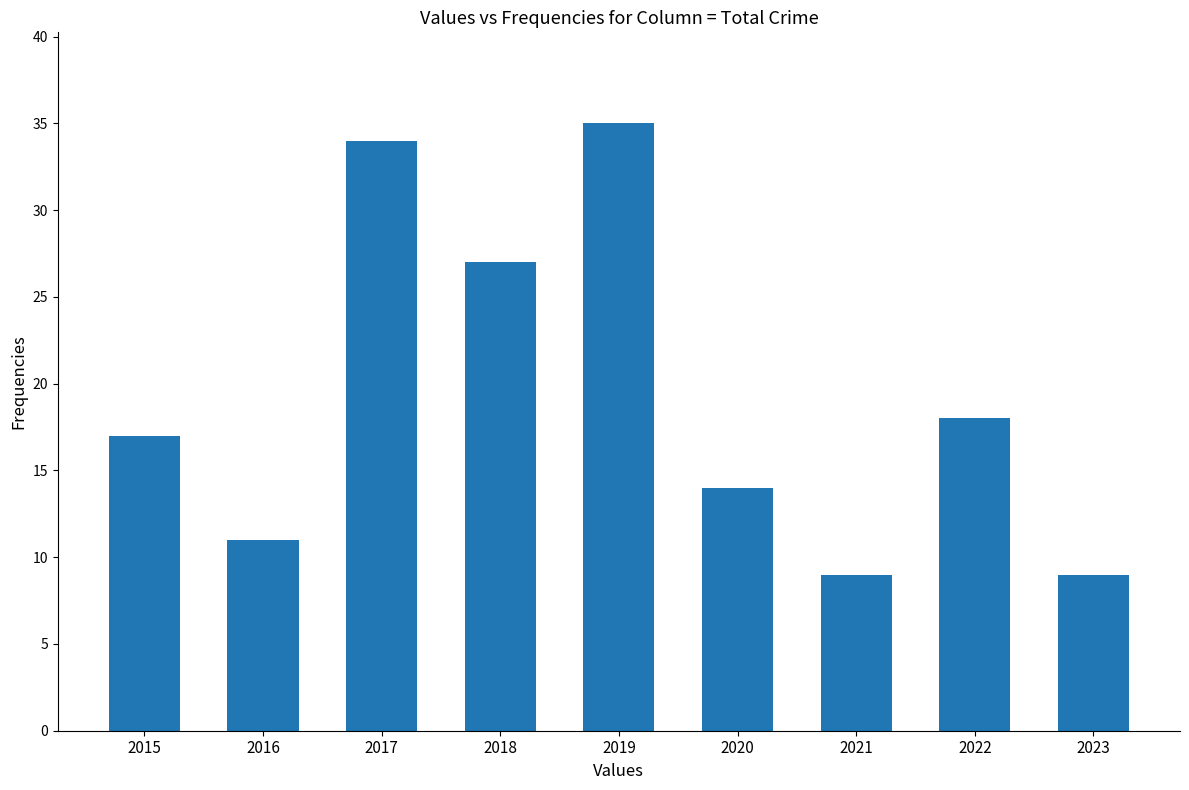

Reading right to left, what are all the values shown in this chart?

9	18	9	14	35	27	34	11	17